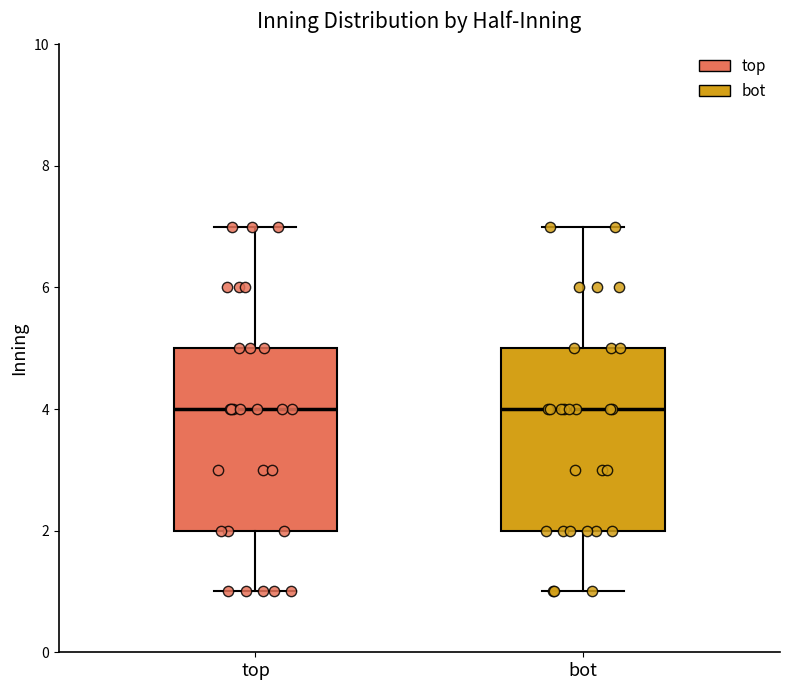

Reading left to right, transcribe this box plot: for each box, give where its median line is, the range the box spans, and where its two whiskers end, as read against the y-axis. The values are not printed on the chart, so give them approximately, as read against the axis.

top: median 4, box 2 to 5, whiskers 1 to 7
bot: median 4, box 2 to 5, whiskers 1 to 7